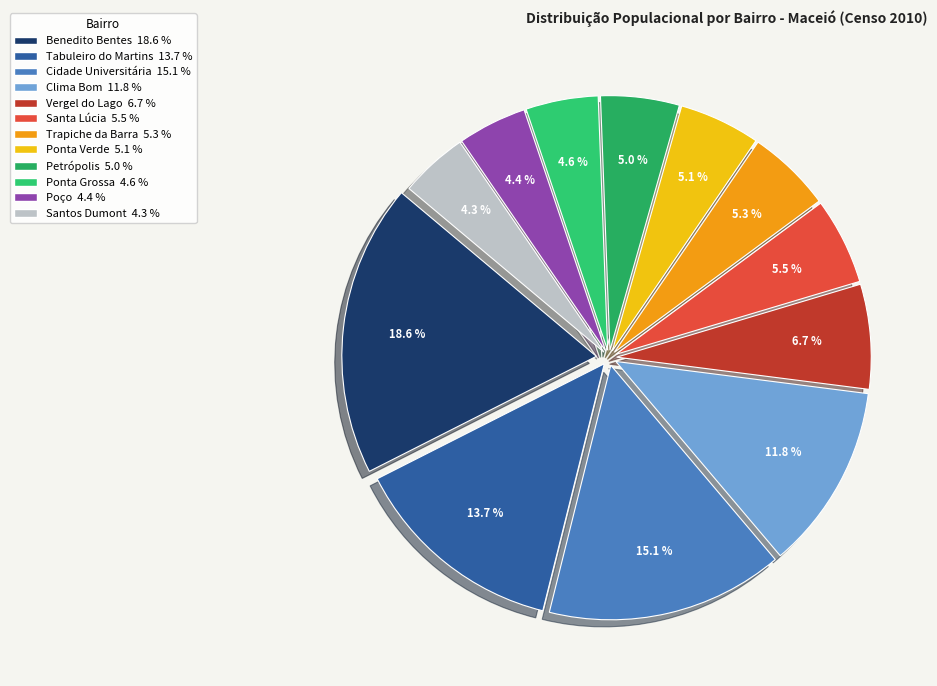

To the nearest percent, what is the combined percentage of Benedito Bentes and Vergel do Lago?

25%